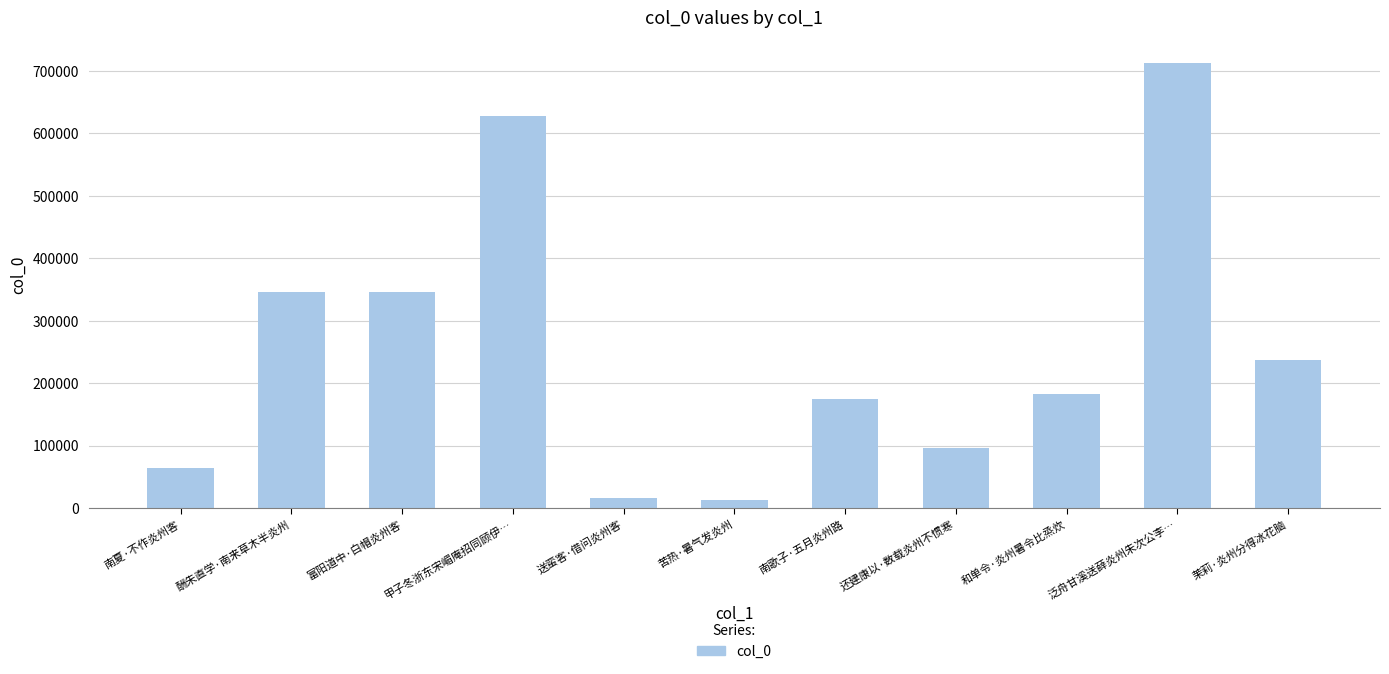

What is the average value?

256000